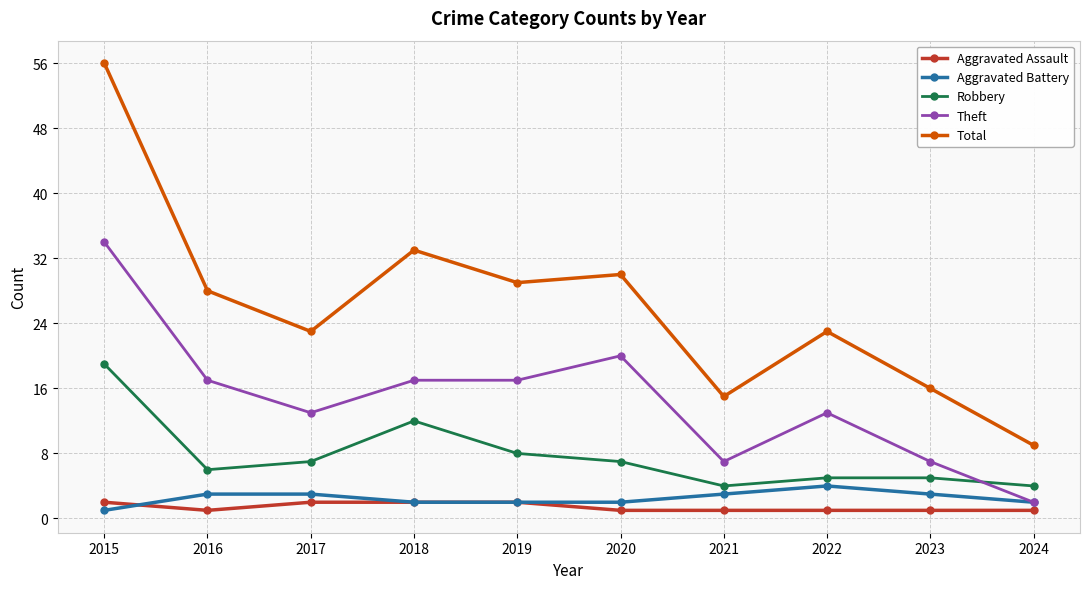

What is the lowest value of the Robbery series?

4